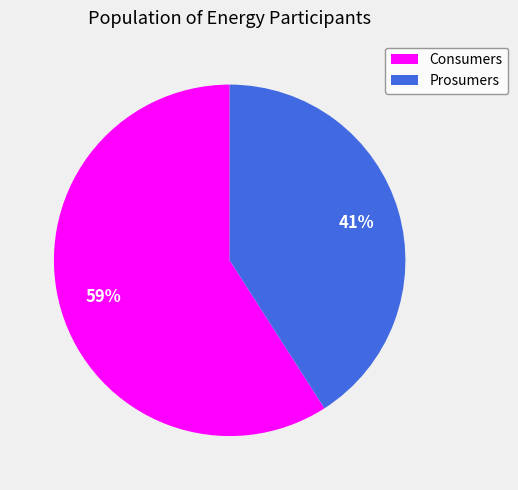

Which slice is the smallest?

Prosumers